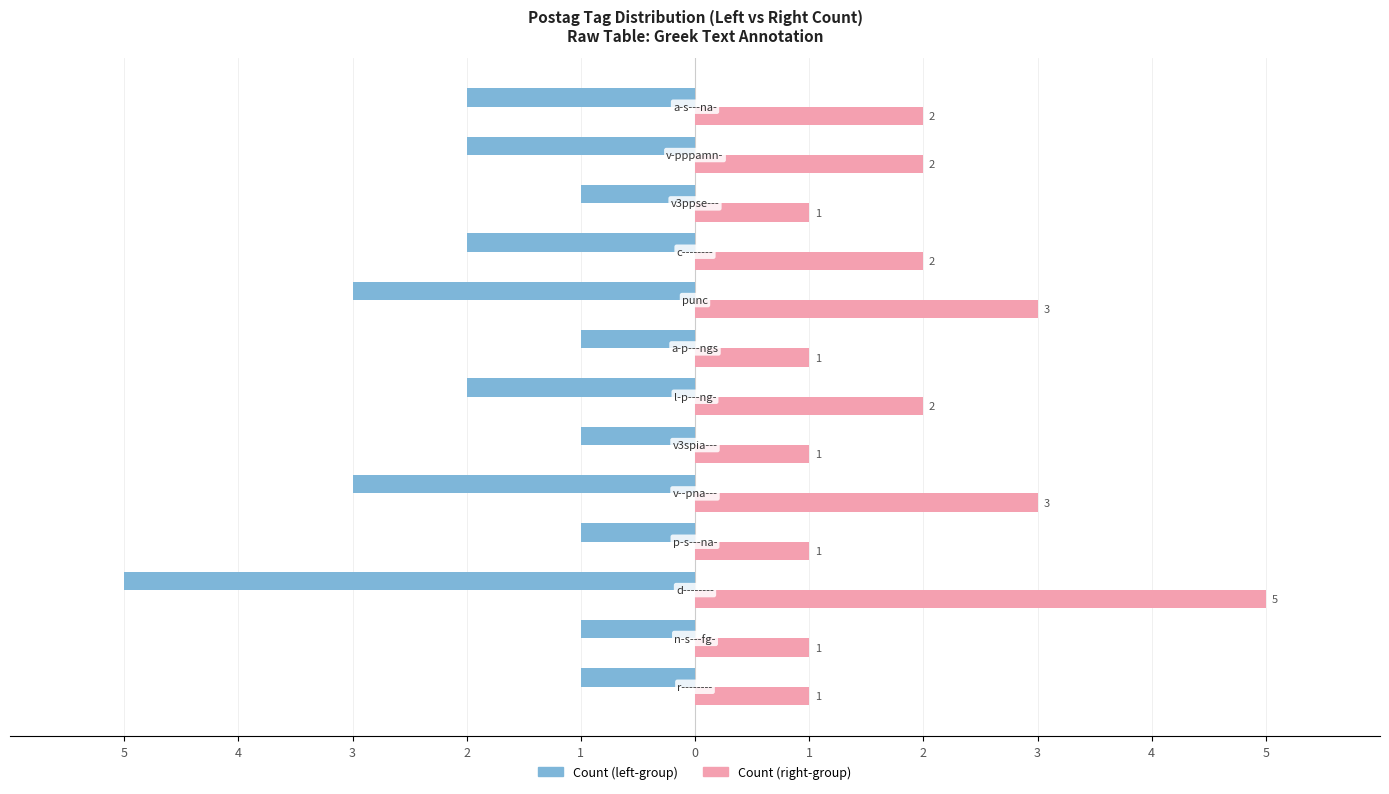

What are all the series names shown in the legend?

Count (left-group), Count (right-group)